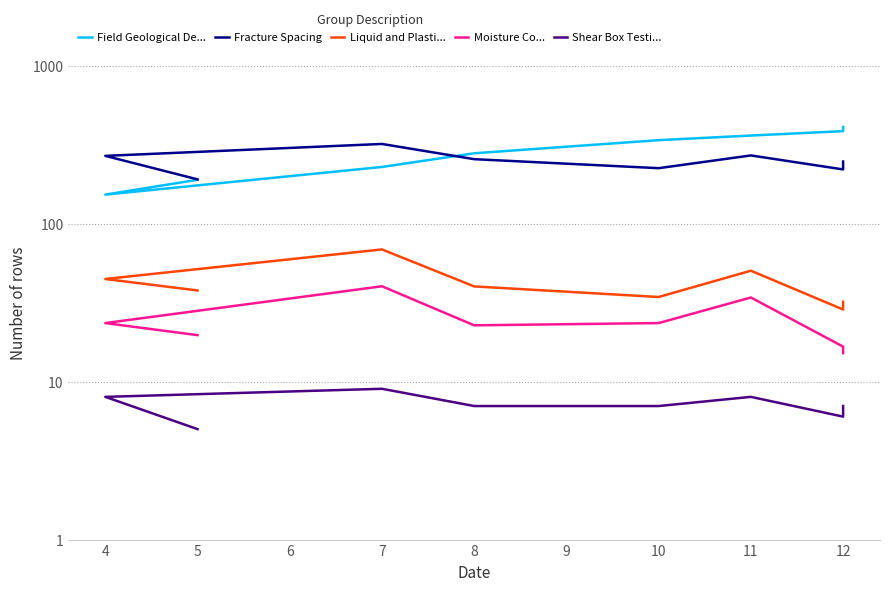

Is this an area chart (filled region under the line)?

No